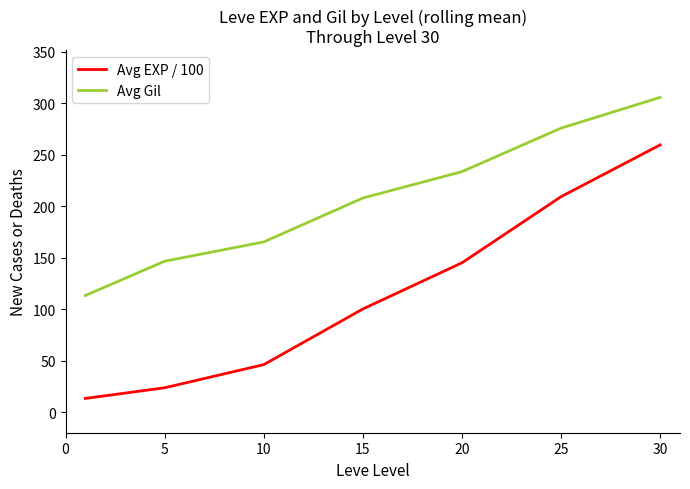

Which series has the largest total across all categories?

Avg Gil